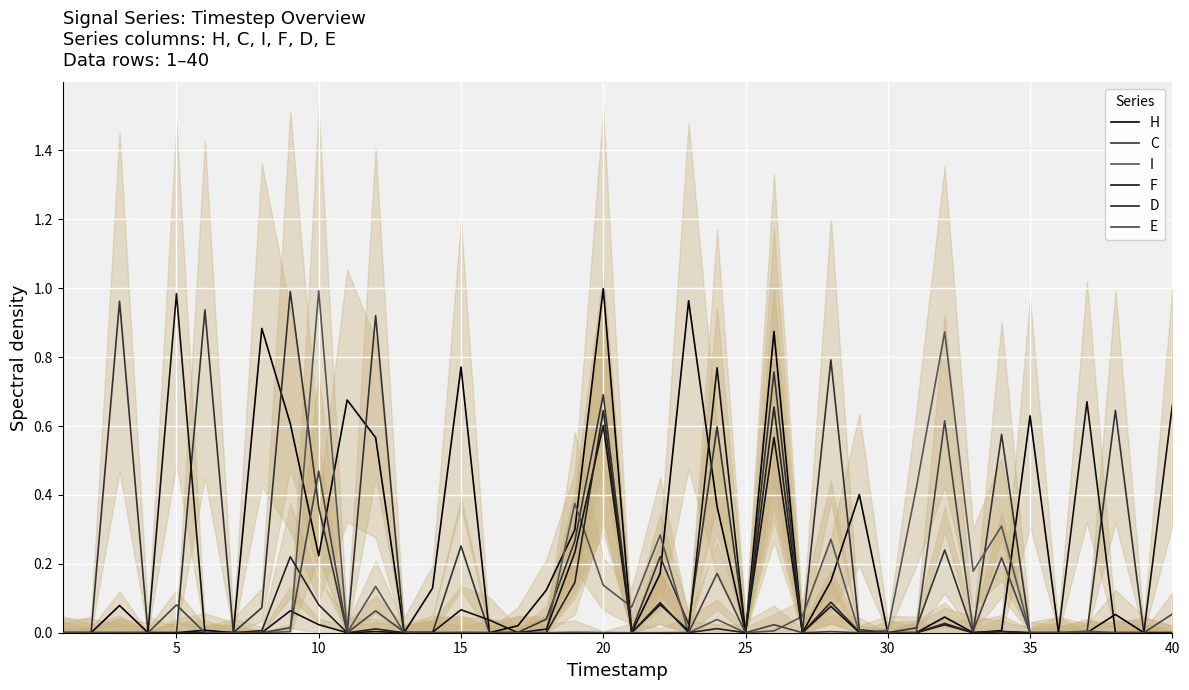

True or false: F has a value of -0.6 at 12.

False